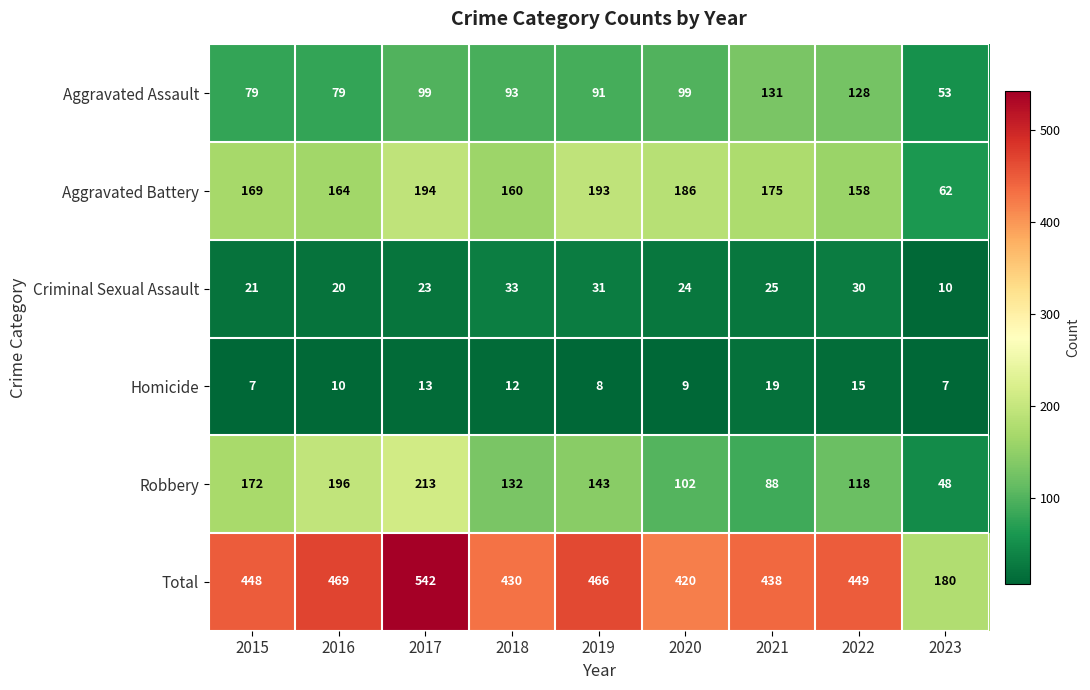

Where does the Robbery series first go above 132?

2015